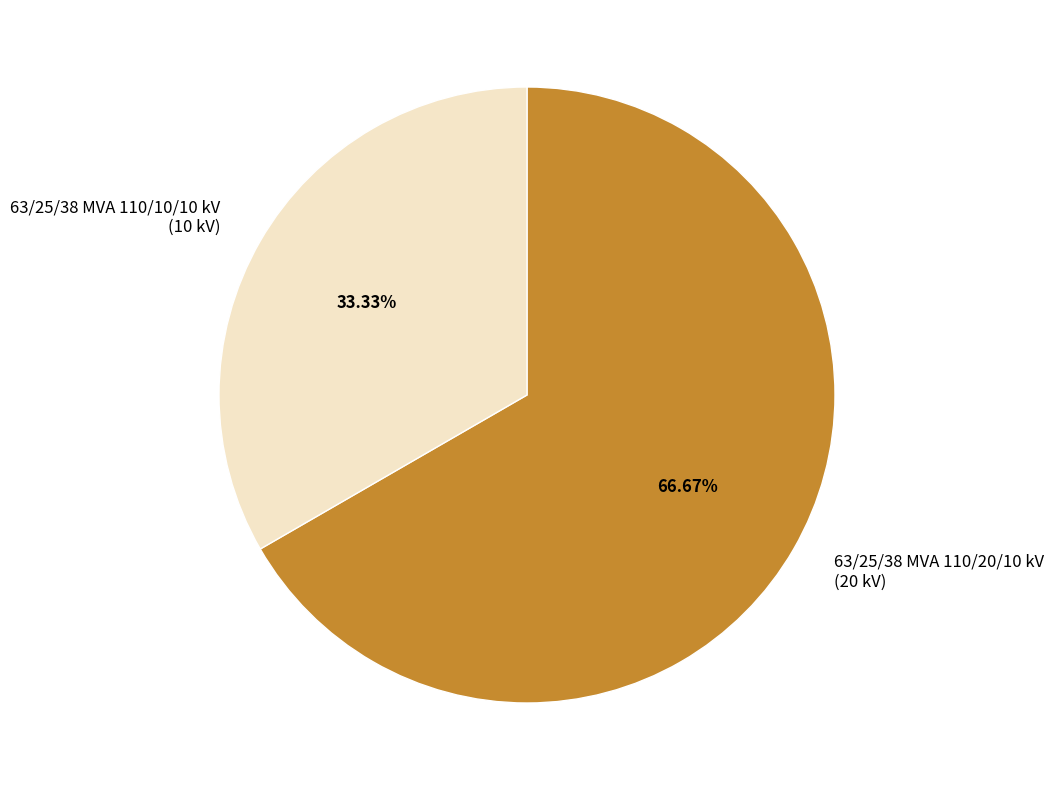

Which category has the smallest portion of the pie?

63/25/38 MVA 110/10/10 kV